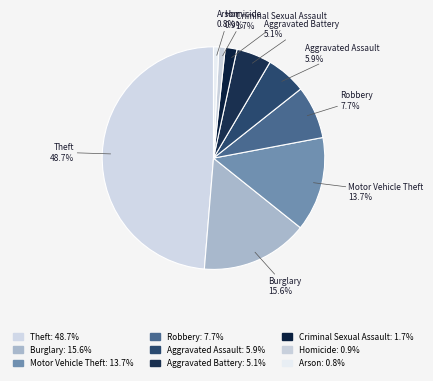

What percentage is the Theft slice, to the nearest percent?

49%